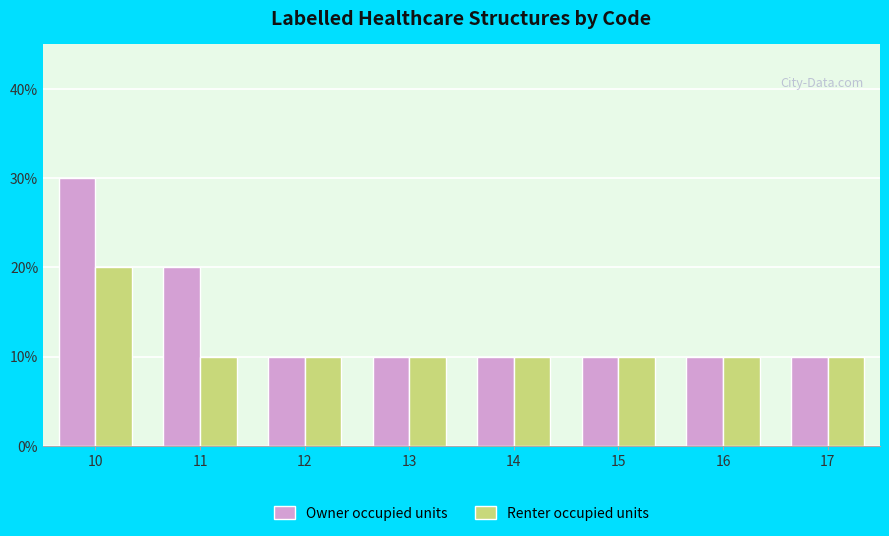

What are all the series names shown in the legend?

Owner occupied units, Renter occupied units